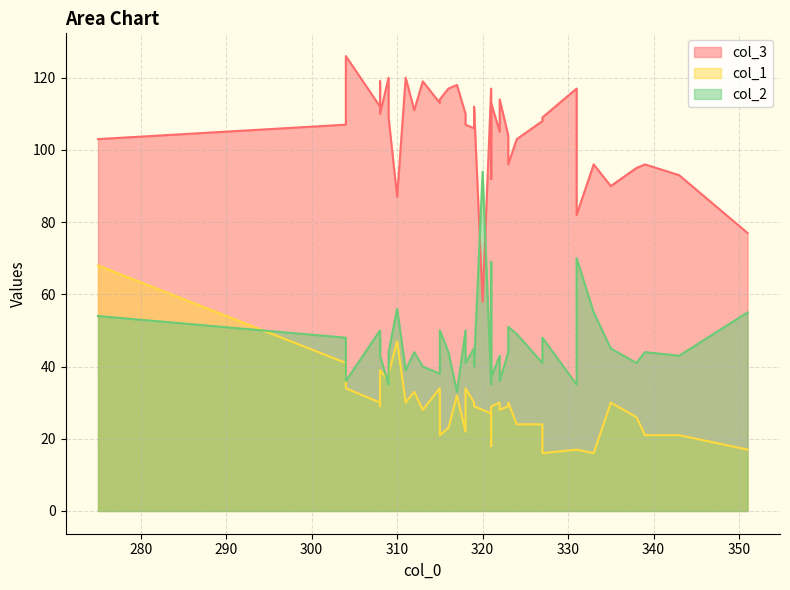

Reading right to left, transcribe all the data shown in this chart.

col_3: 335=90	322=114	304=126	317=118	308=110	308=119	323=104	304=107	309=109	327=108	308=110	309=120	313=119	321=113	315=113	319=106	308=112	331=117	343=93	311=120	318=107	316=117	338=95	319=112	322=105	339=96	312=111	318=110	324=103	327=109	333=96	321=117	331=82	323=96	351=77	315=114	321=92	310=87	320=58	275=103
col_1: 335=30	322=28	304=34	317=32	308=34	308=29	323=29	304=41	309=38	327=24	308=39	309=36	313=28	321=29	315=34	319=30	308=30	331=17	343=21	311=30	318=34	316=23	338=26	319=29	322=30	339=21	312=33	318=22	324=24	327=16	333=16	321=27	331=17	323=30	351=17	315=21	321=18	310=47	320=28	275=68
col_2: 335=45	322=36	304=36	317=33	308=48	308=44	323=44	304=48	309=44	327=41	308=43	309=35	313=40	321=37	315=38	319=45	308=50	331=35	343=43	311=39	318=41	316=44	338=41	319=40	322=43	339=44	312=44	318=50	324=49	327=48	333=55	321=35	331=70	323=51	351=55	315=50	321=69	310=56	320=94	275=54